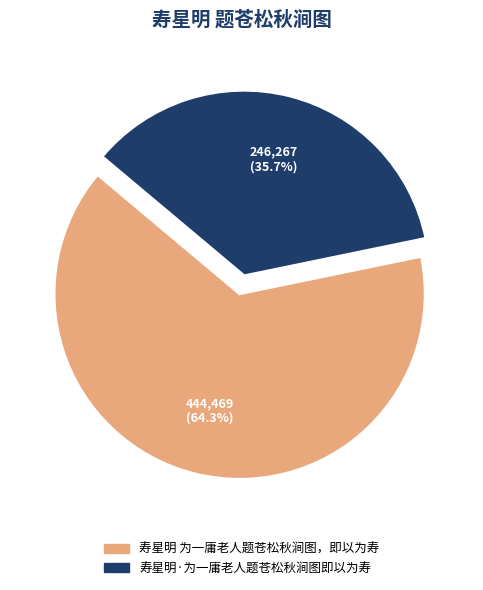

To the nearest percent, what percentage of the pie is 寿星明·为一庸老人题苍松秋涧图即以为寿?

36%